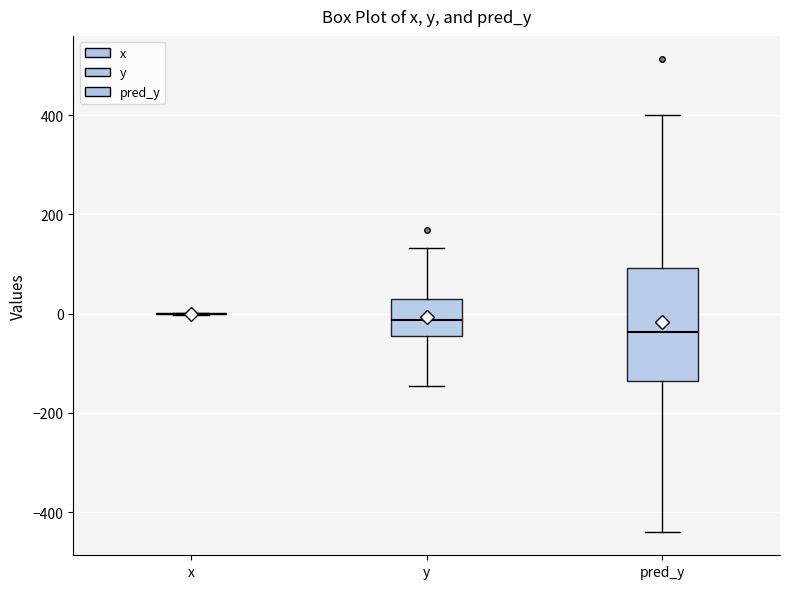

Reading left to right, read every box against the y-axis: the position of its median line, the range the box covers, and the ends of its whiskers. The values are not printed on the chart, so give them approximately, as read against the axis.

x: box collapsed to a line at 0, whiskers 0 to 0
y: median -20, box -40 to 40, whiskers -140 to 140
pred_y: median -40, box -140 to 100, whiskers -440 to 400